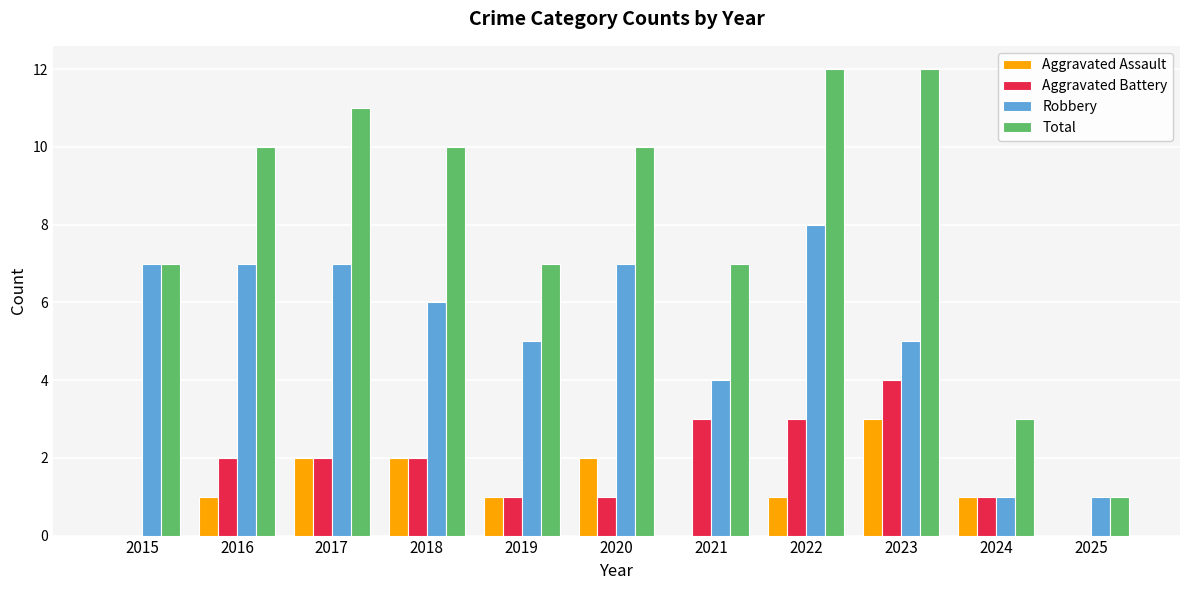

Reading left to right, transcribe all the data shown in this chart.

Aggravated Assault: 2015=0	2016=1	2017=2	2018=2	2019=1	2020=2	2021=0	2022=1	2023=3	2024=1	2025=0
Aggravated Battery: 2015=0	2016=2	2017=2	2018=2	2019=1	2020=1	2021=3	2022=3	2023=4	2024=1	2025=0
Robbery: 2015=7	2016=7	2017=7	2018=6	2019=5	2020=7	2021=4	2022=8	2023=5	2024=1	2025=1
Total: 2015=7	2016=10	2017=11	2018=10	2019=7	2020=10	2021=7	2022=12	2023=12	2024=3	2025=1